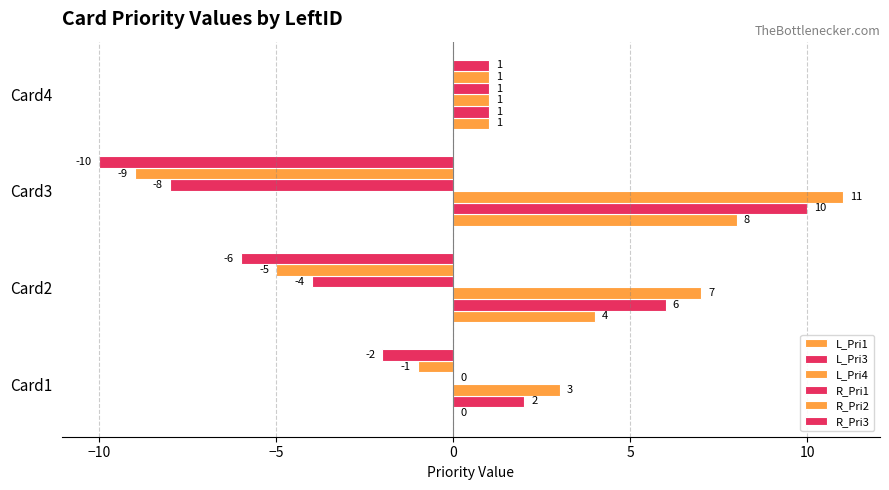

What is the lowest value of the R_Pri3 series?

-10